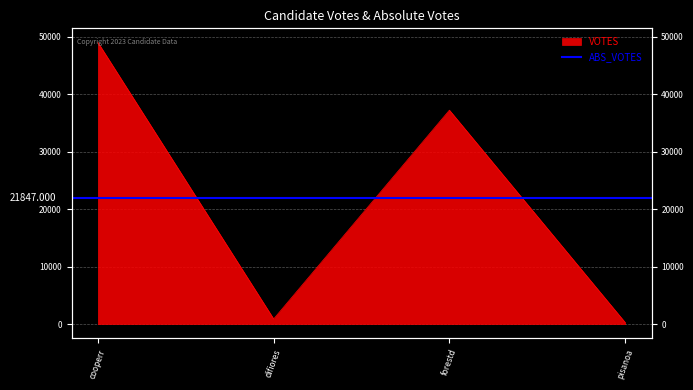

Rank the categories by value from lowest to highest.

pisanoa, difiores, forestd, cooperr